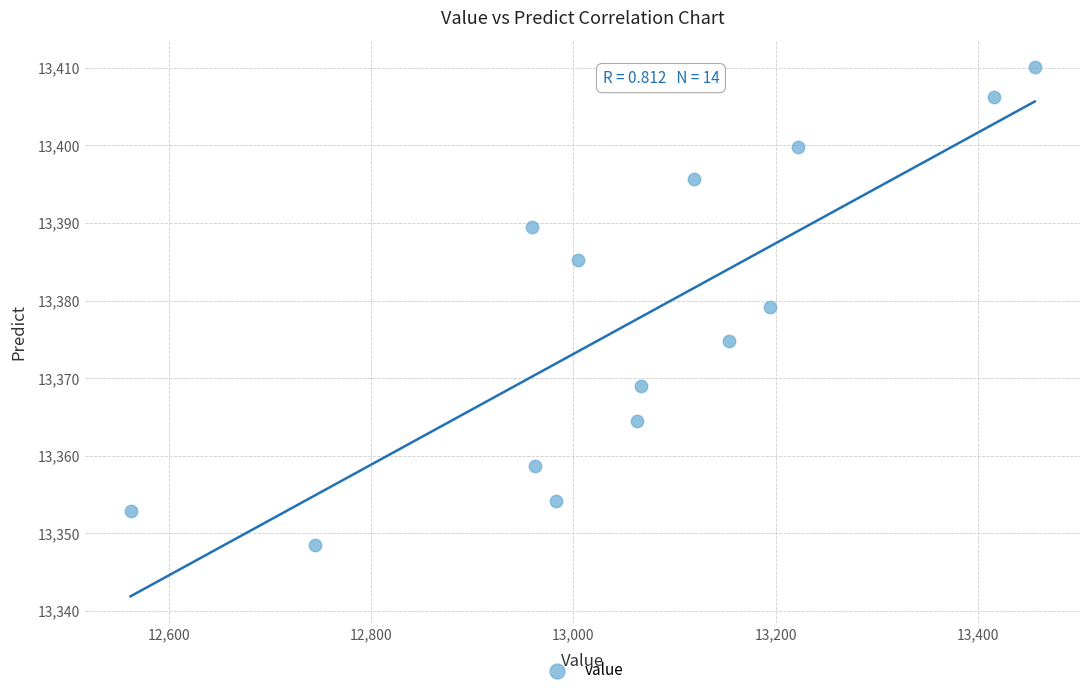

What is the range of Y values (max minus min)?

61.7